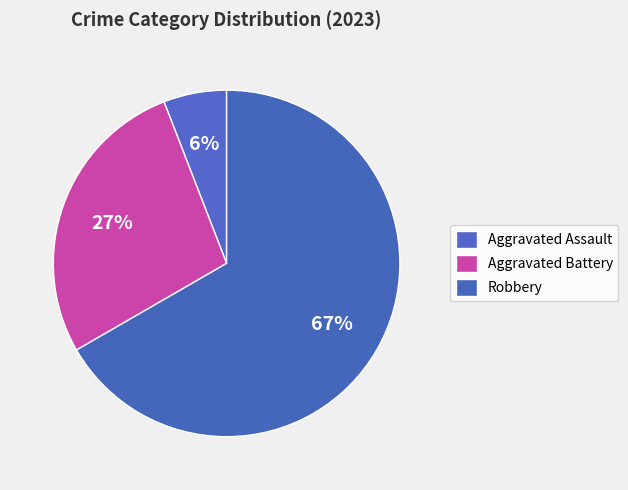

How many slices are in this pie chart?

3